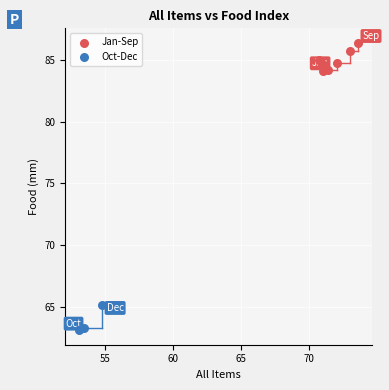

Which series contains the highest Y value?

Jan-Sep